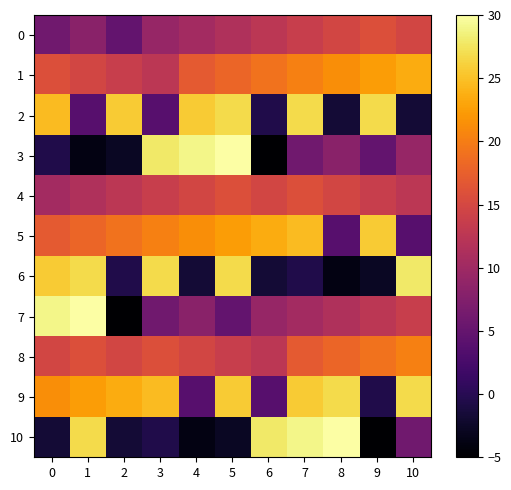

Which series has the largest range (max minus min)?

3